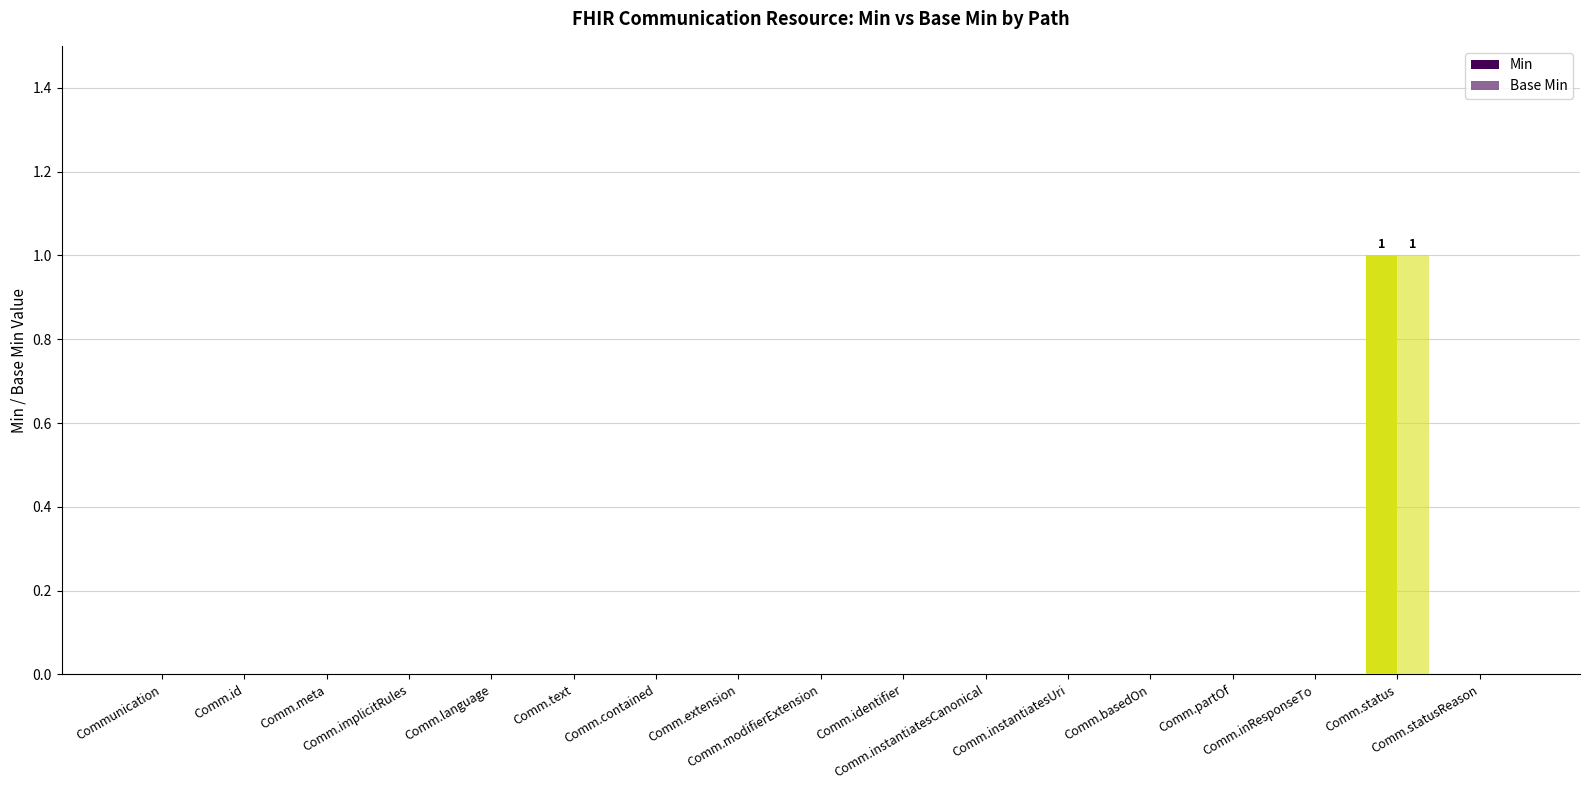

What position from the left is Comm.contained?

7